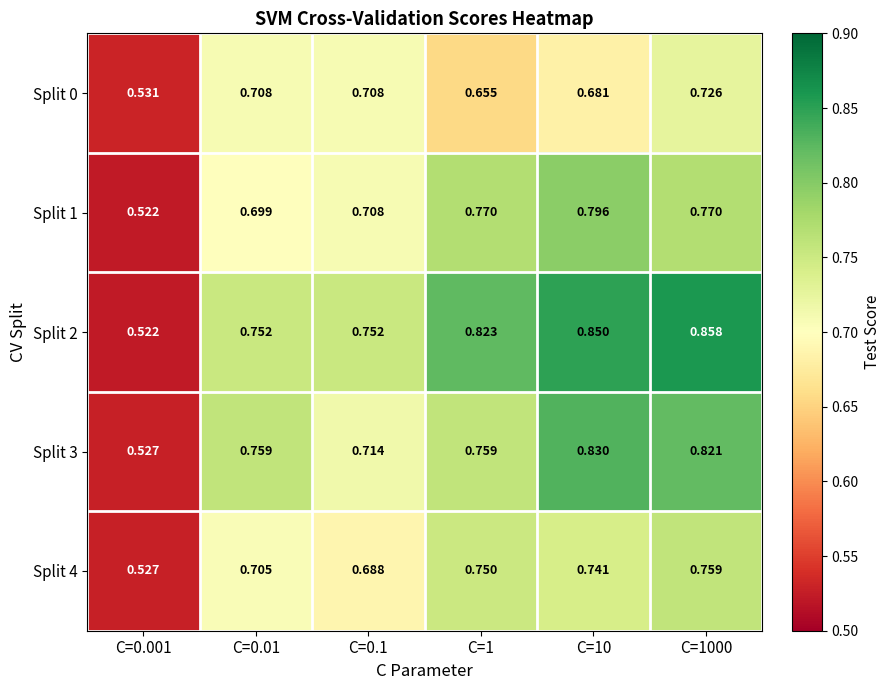

Is the value of Split 2 at C=0.01 greater than the value of Split 4 at C=0.01?

Yes